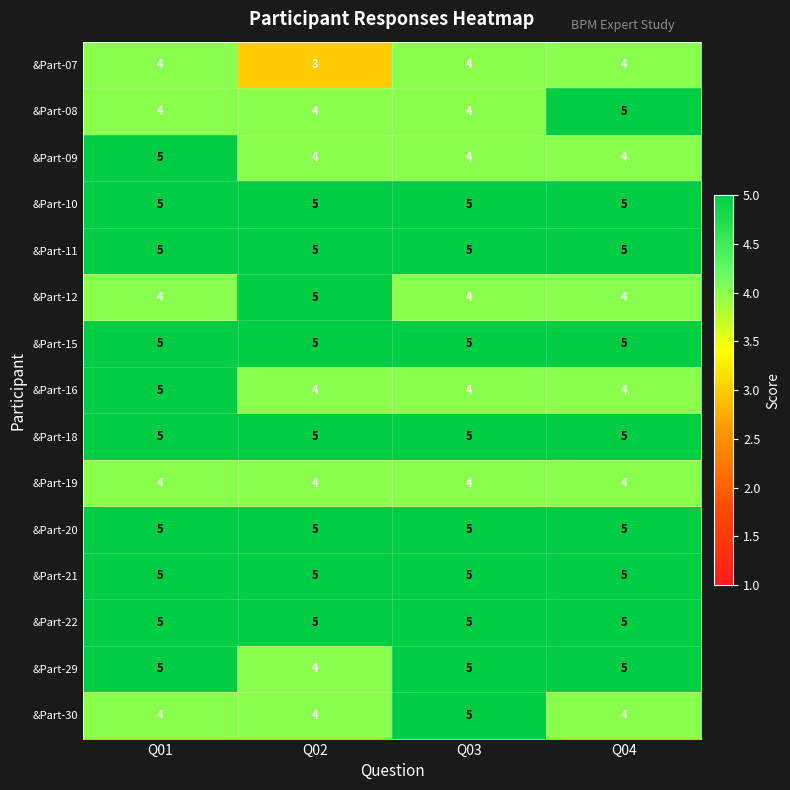

Is it true that &Part-15 equals 5 at Q04?

True